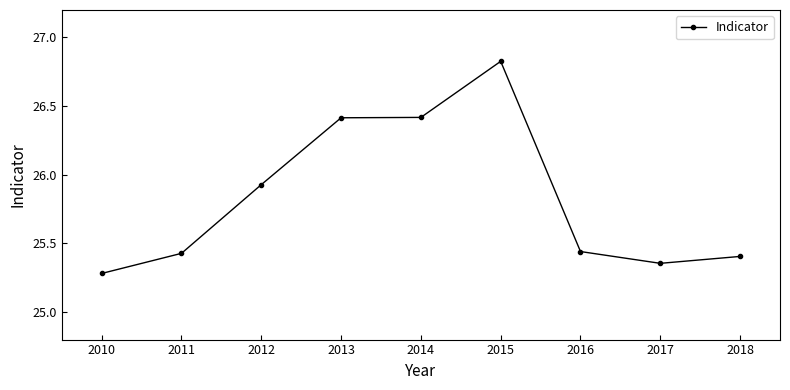

Is it true that the value at 2010 is 9.9?

False